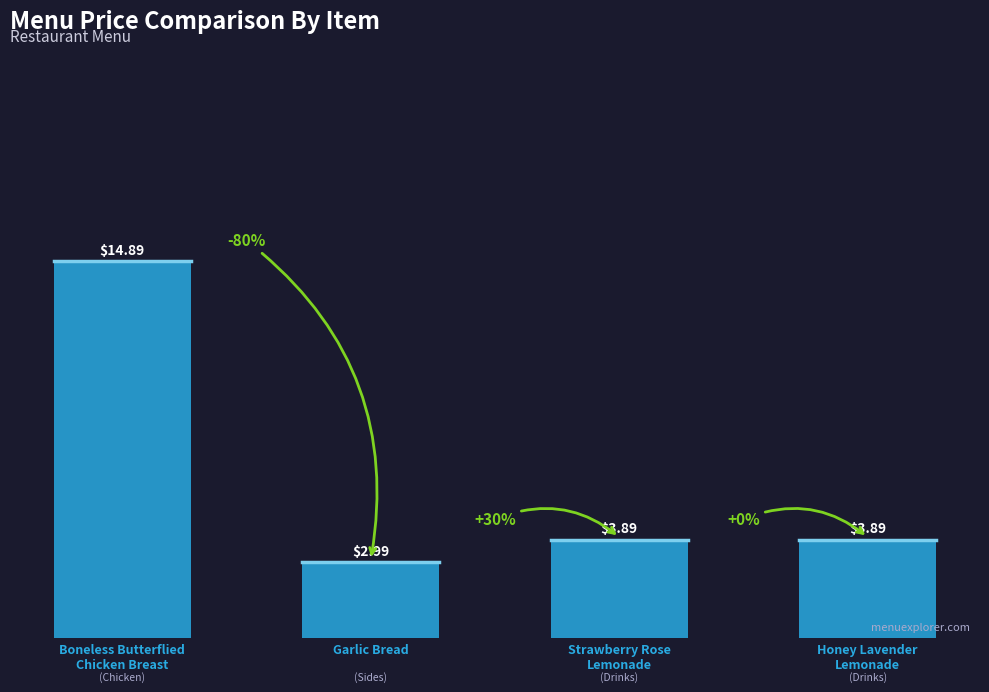

What is the sum of the values at Garlic Bread and Boneless Butterflied
Chicken Breast?

17.9